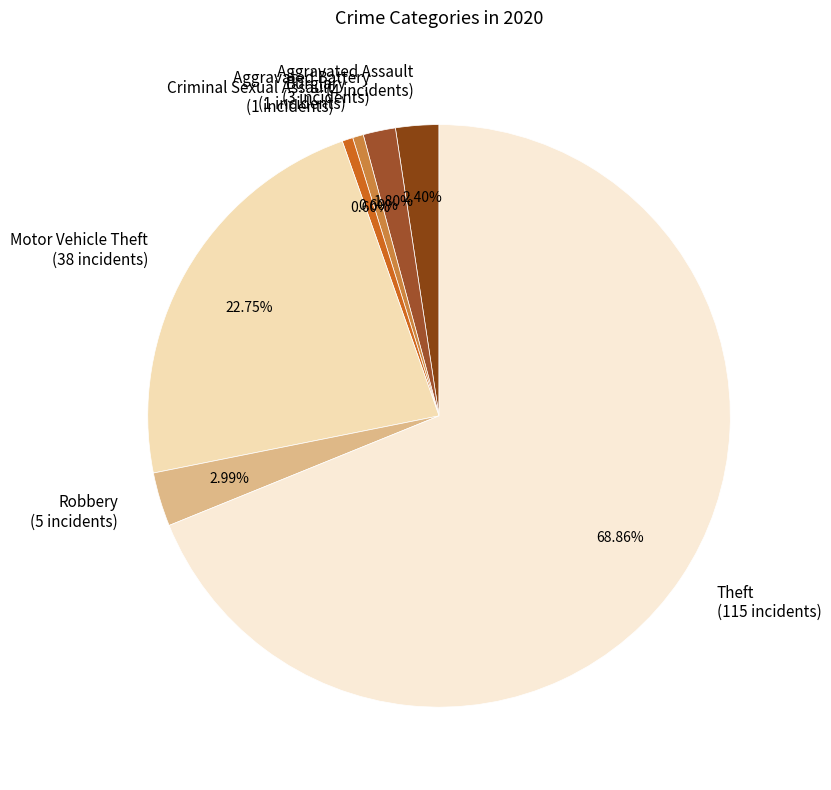

What percentage is the Aggravated Battery slice, to the nearest percent?

2%